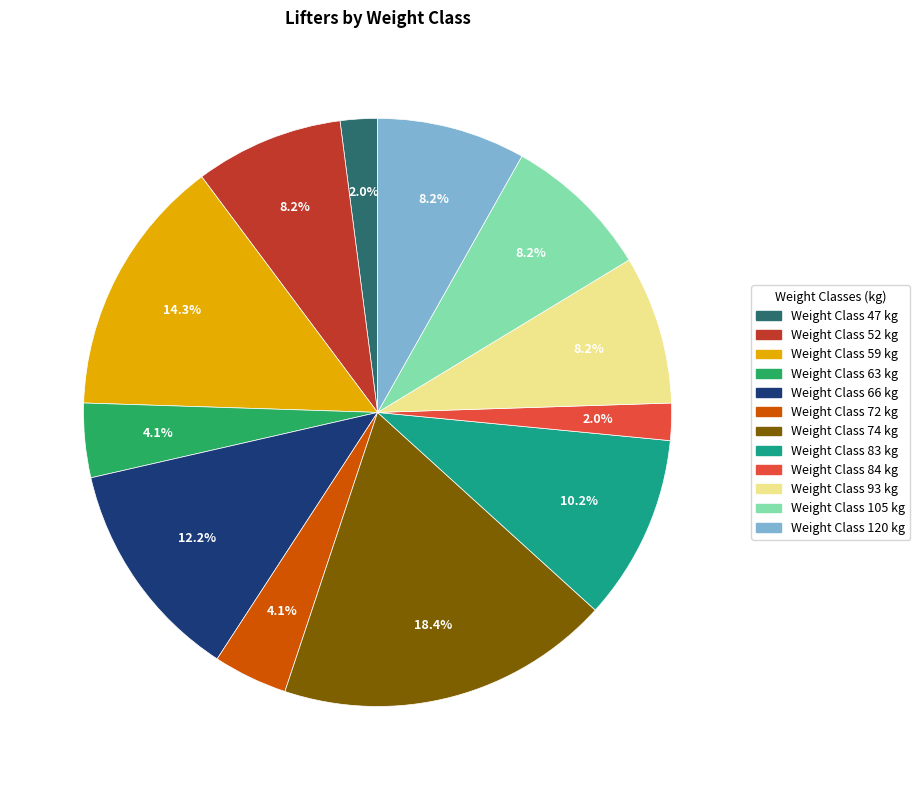

How many segments does this pie chart have?

12